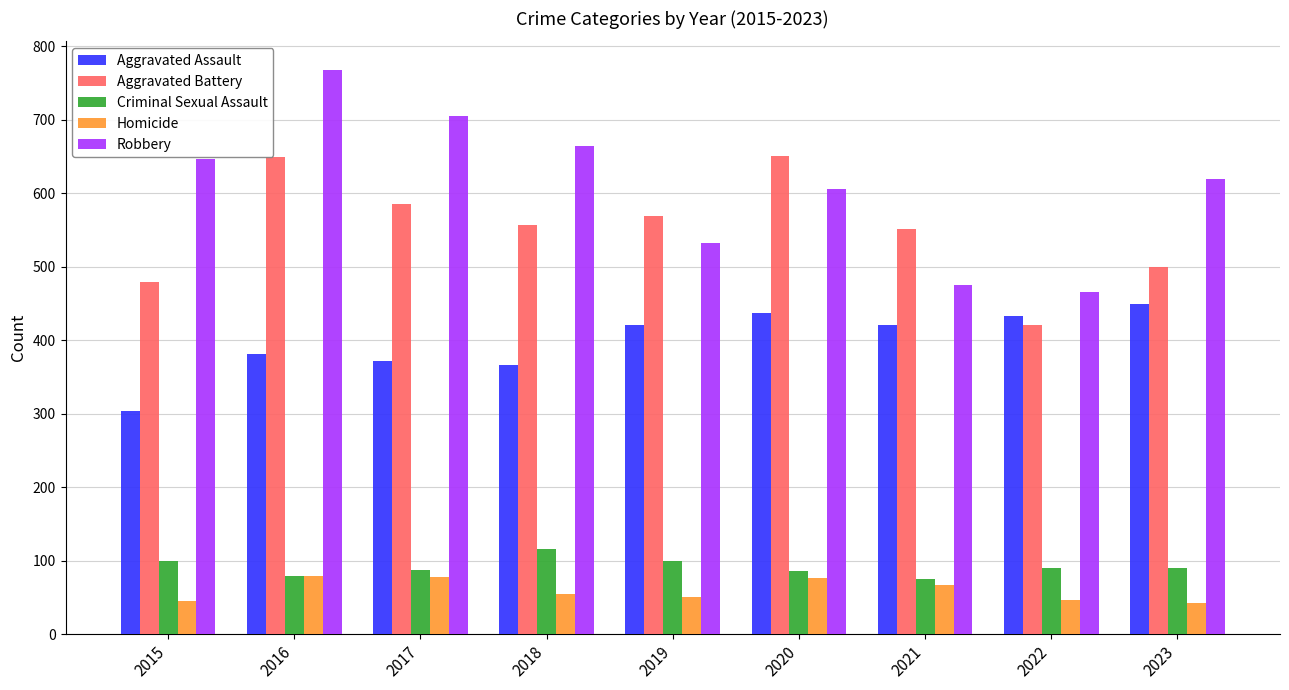

Between 2018 and 2021, which series saw the biggest shift?

Robbery